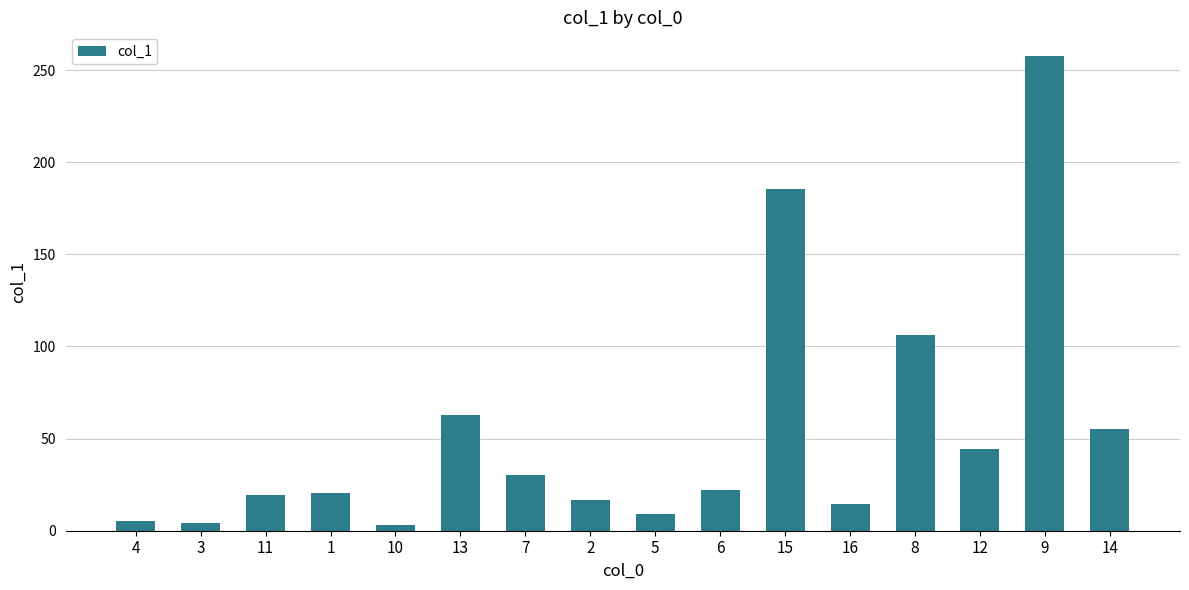

The chart shows a value of 14.5 at 16. True or false?

True